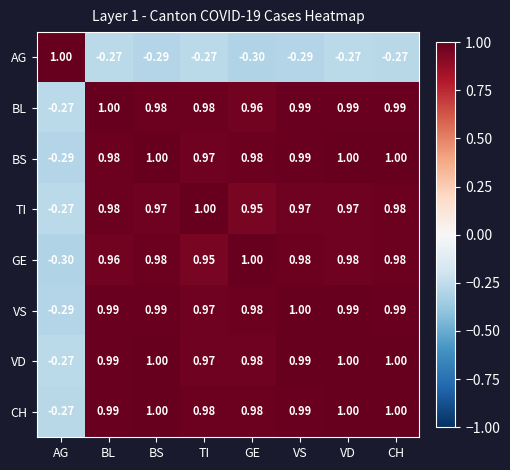

At which label is BS closest to 0?

AG